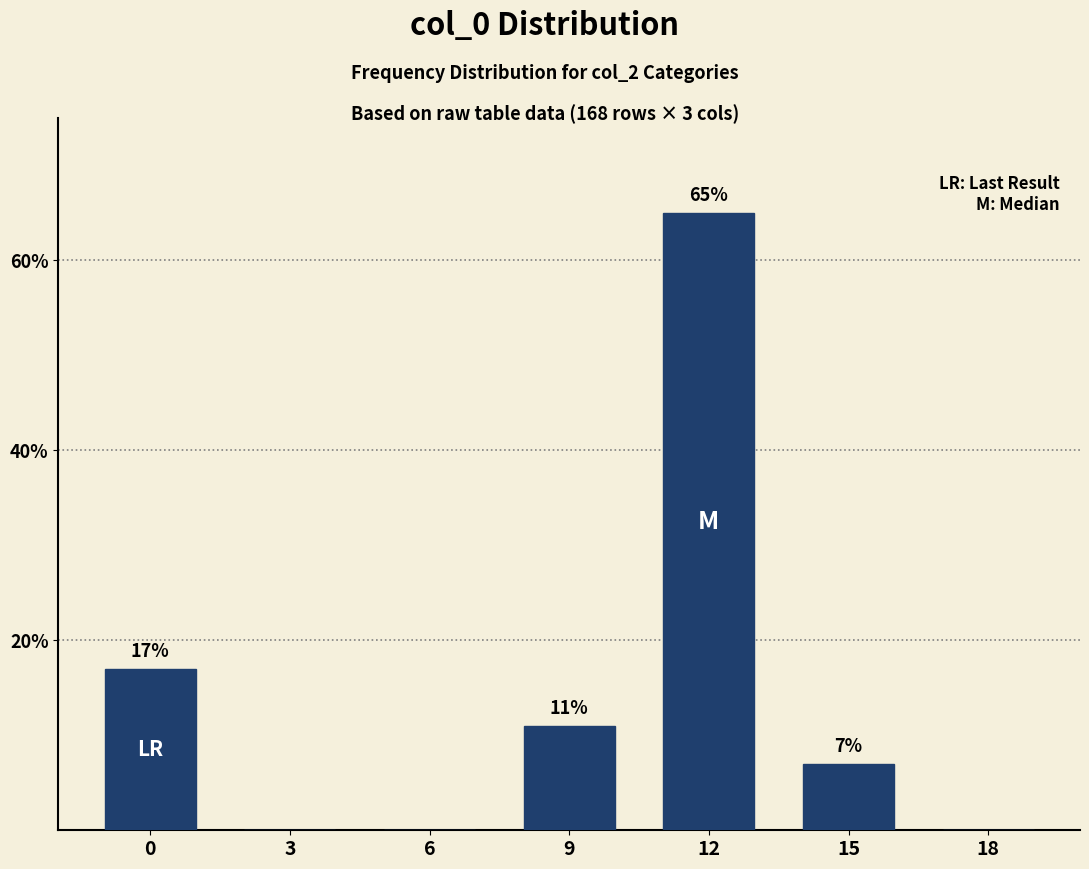

The chart shows a value of 20 at 12. True or false?

False